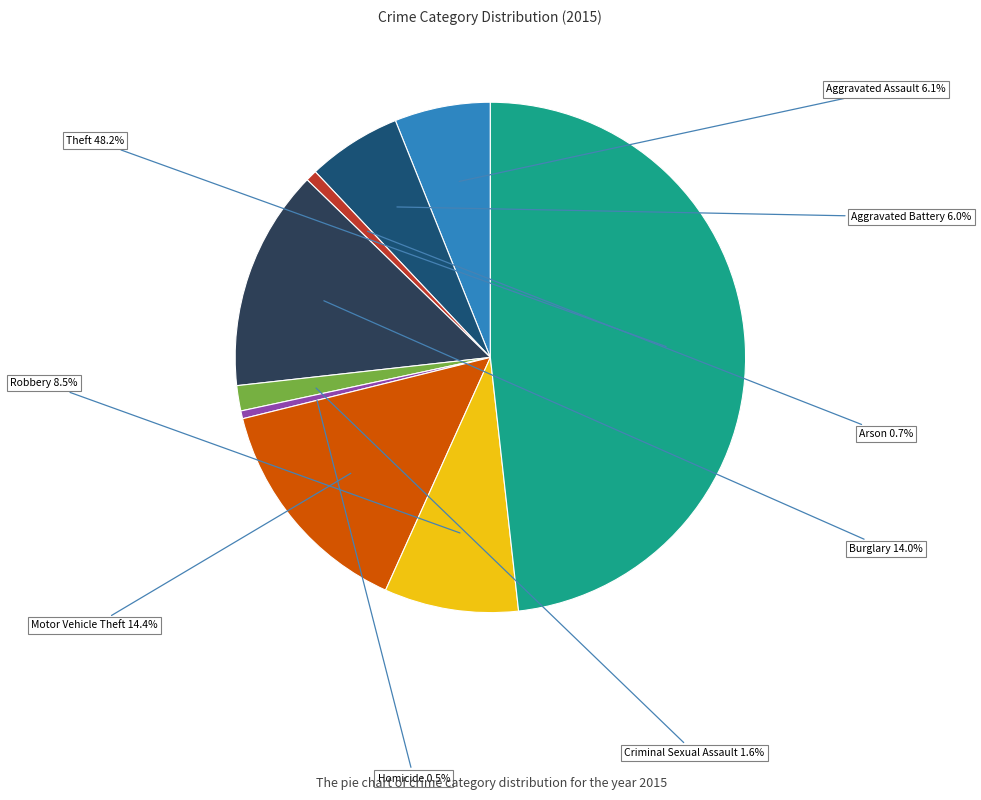

Which category has the biggest portion of the pie?

Theft